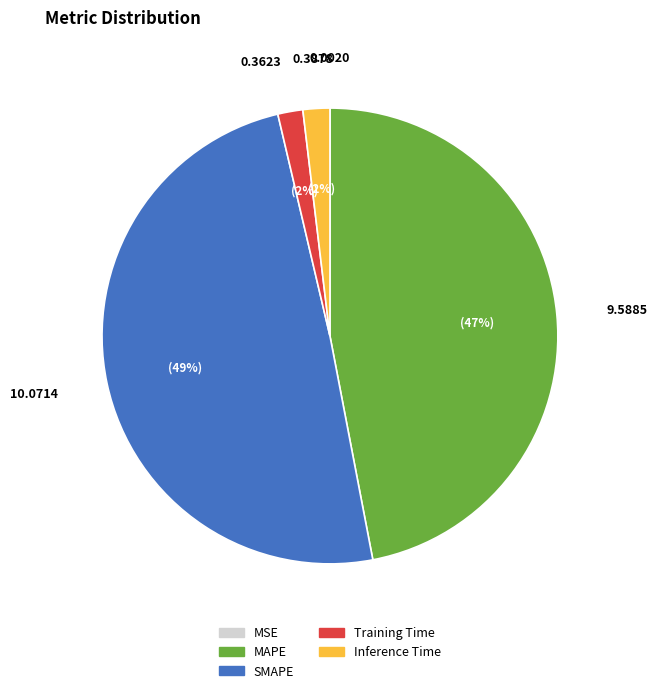

Is there any slice that represents more than half of the pie?

No